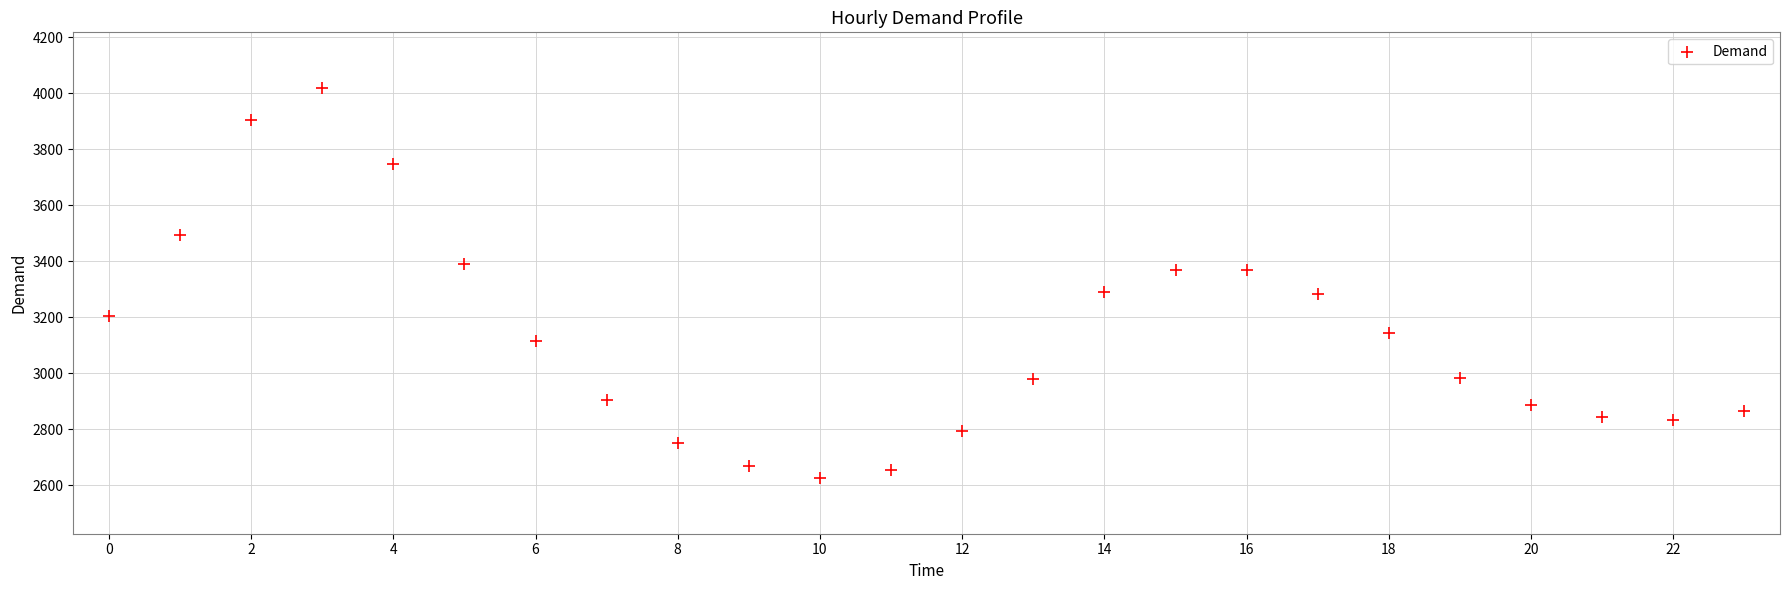

What is the range of Y values (max minus min)?

1390